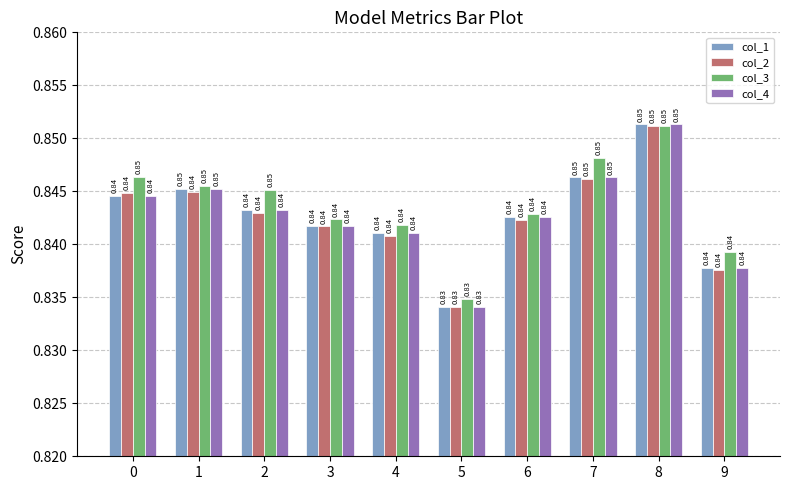

How many series are shown in this chart?

4